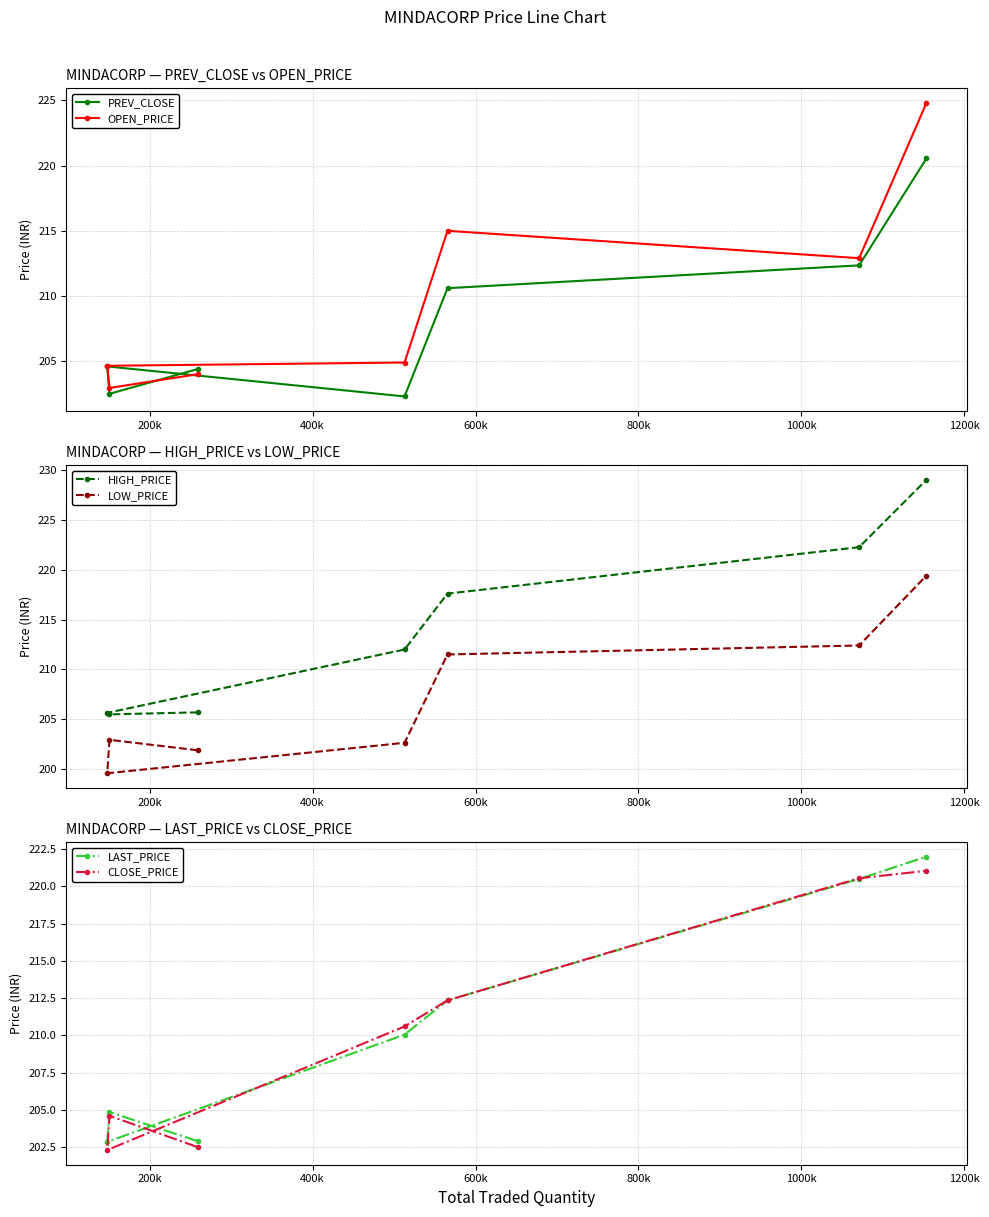

Rank the series by their maximum value, from highest to lowest.

HIGH_PRICE, OPEN_PRICE, LAST_PRICE, CLOSE_PRICE, PREV_CLOSE, LOW_PRICE